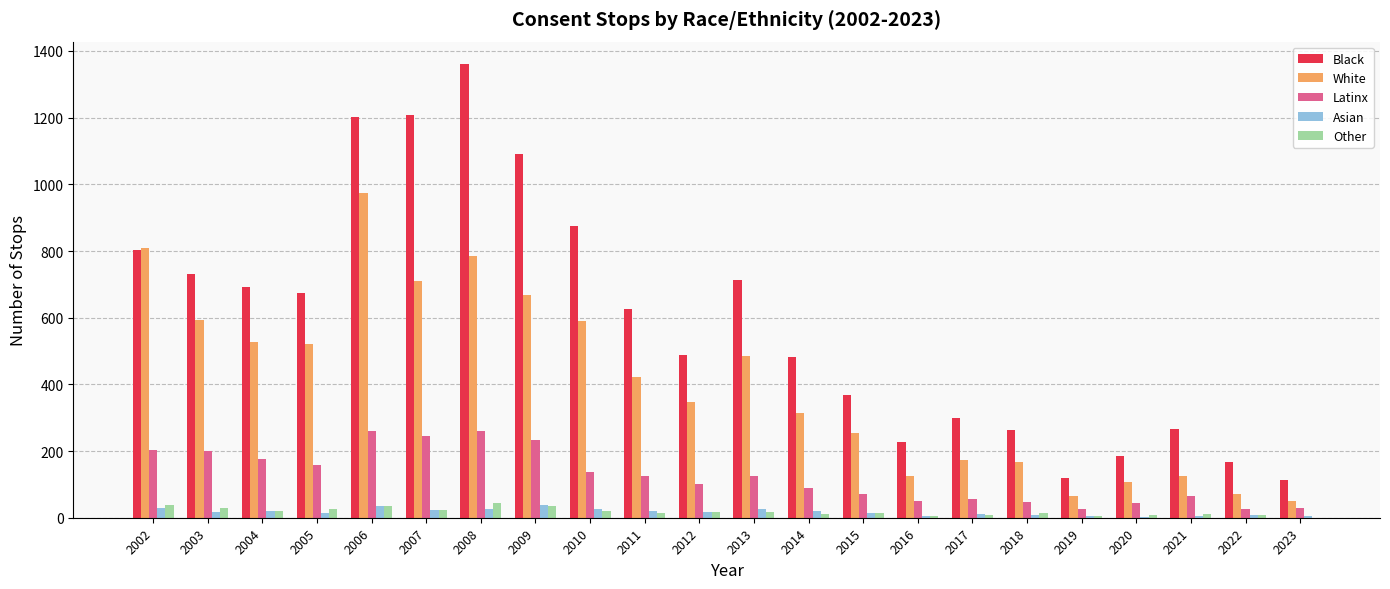

How many data points does each series have?

22